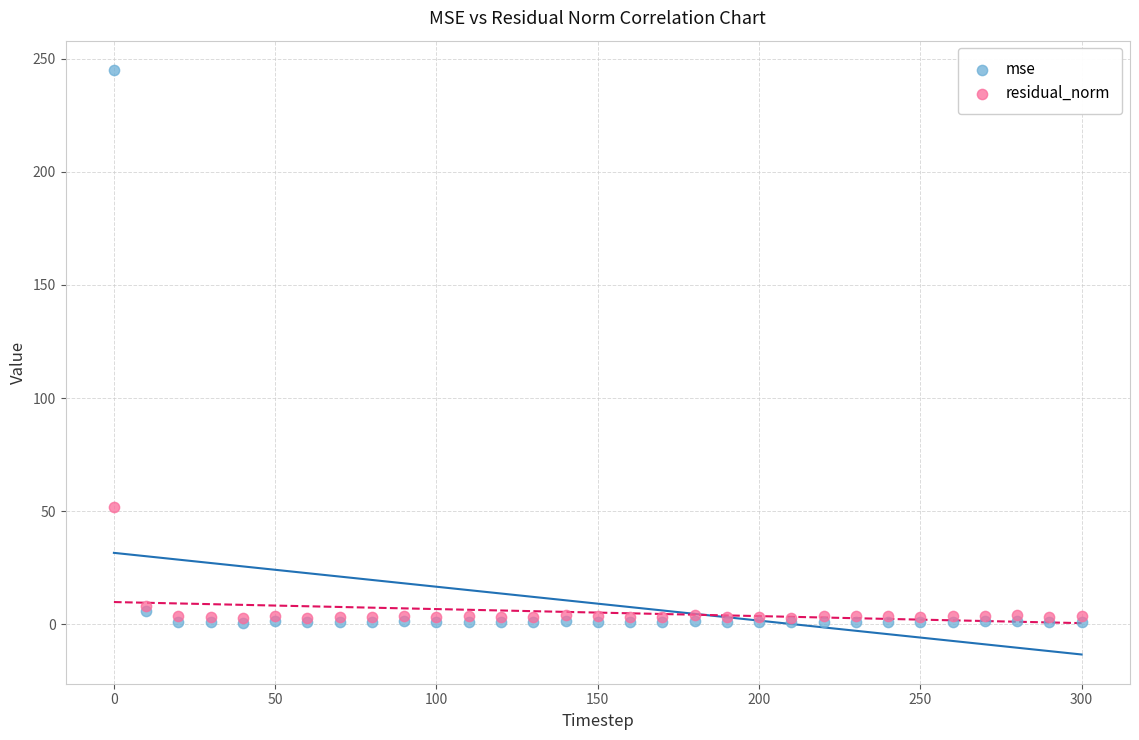

Across all series, what Y value is closest to 122?

51.9